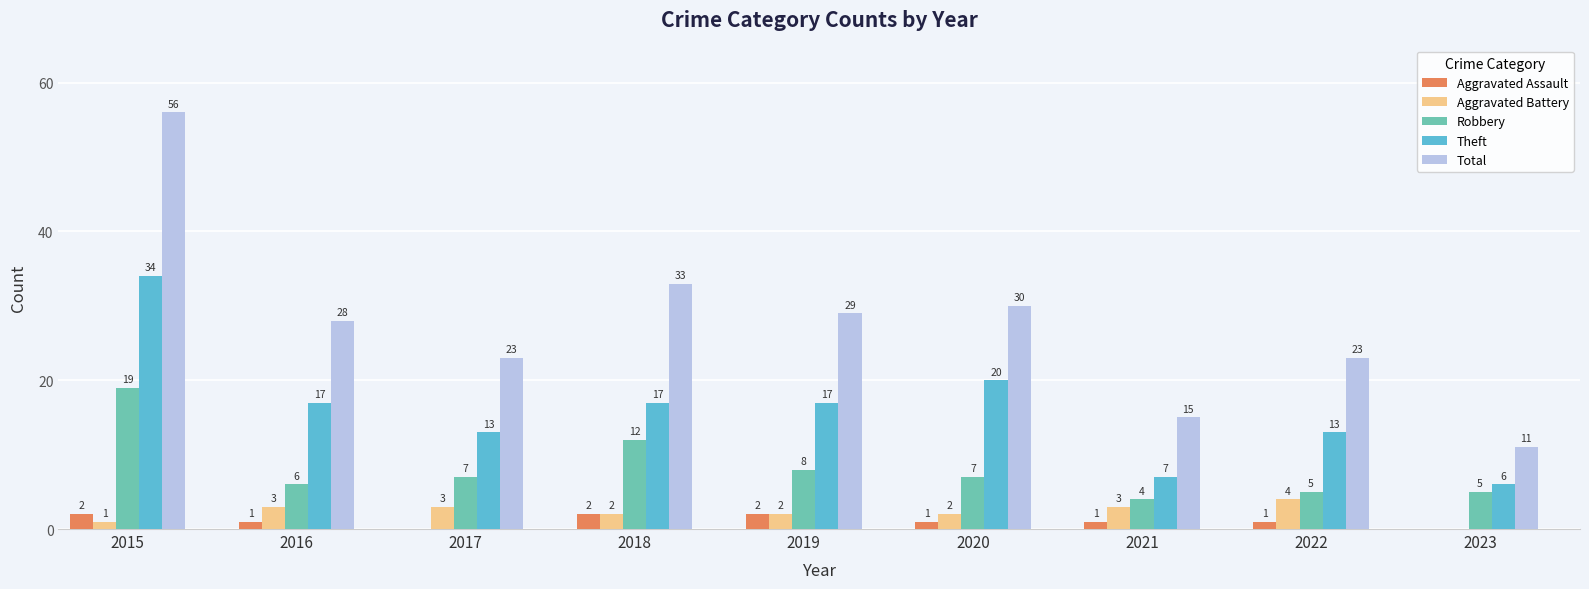

How many categories are shown in the chart?

9